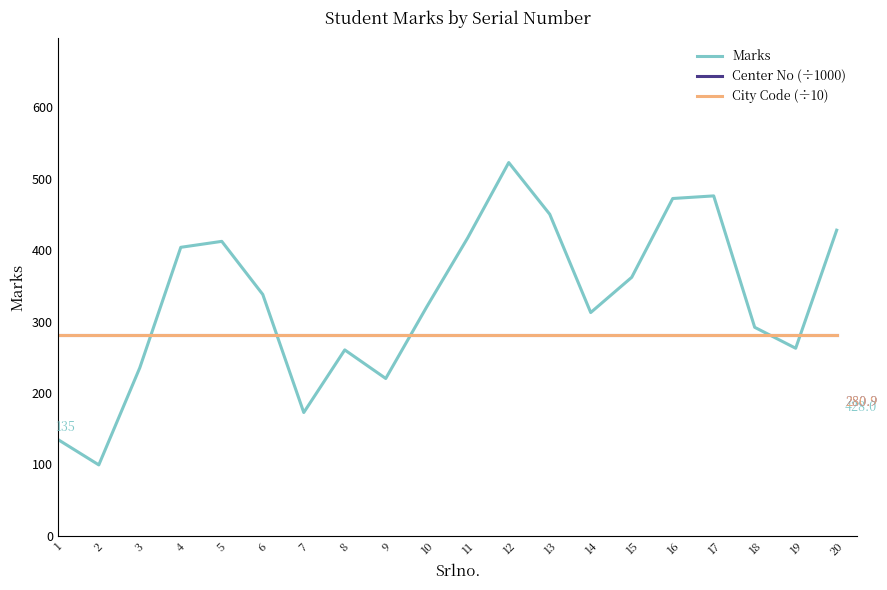

At which label does Marks first exceed 338?

4